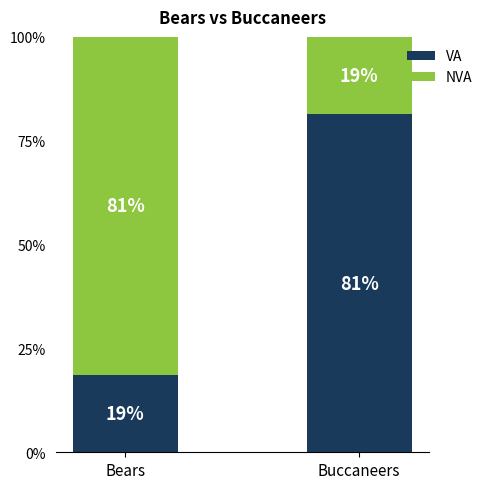

How many bars are there in total?

2